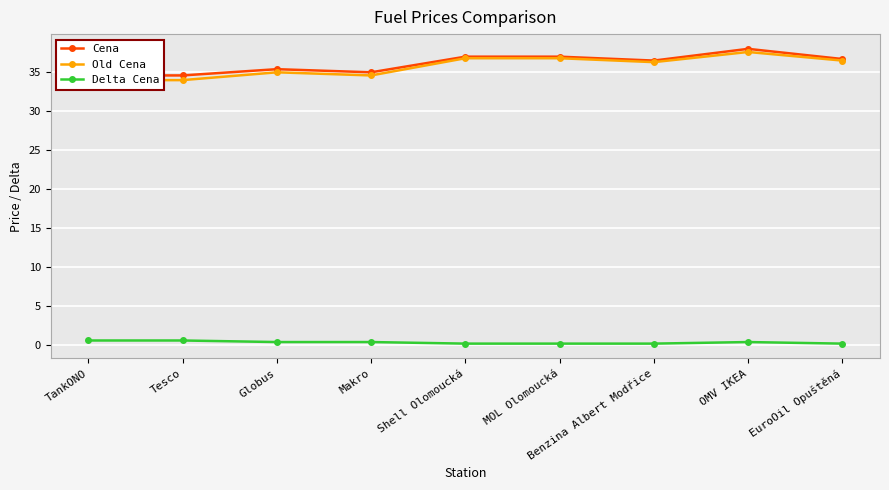

The value of Old Cena at OMV IKEA is 54.0. True or false?

False